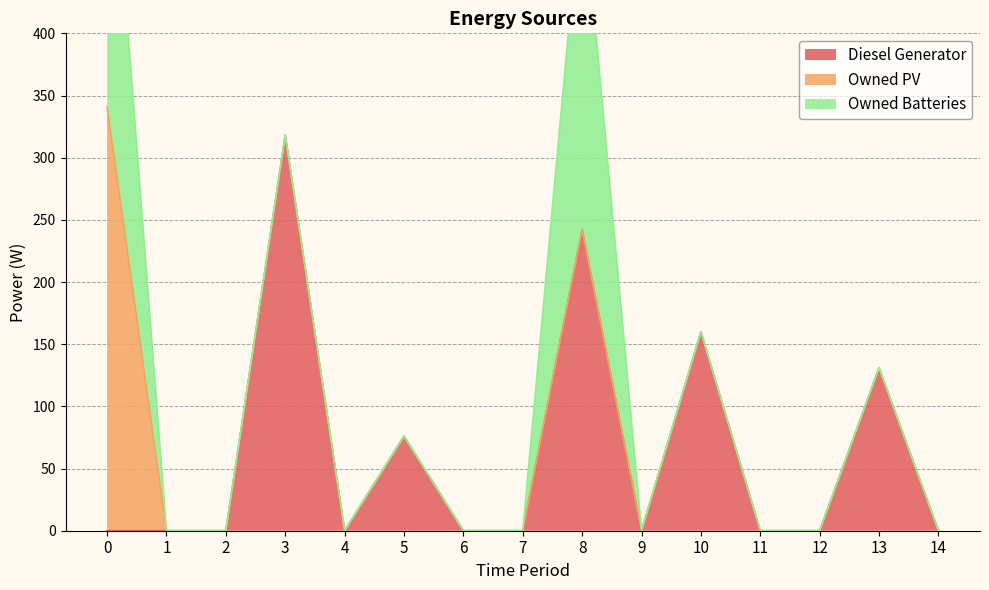

True or false: Owned Batteries has more than 1 points higher than both neighbors.

False